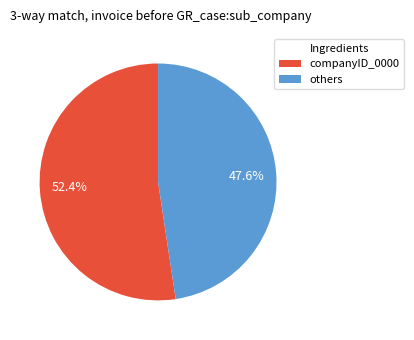

Is there a majority slice in this chart?

Yes